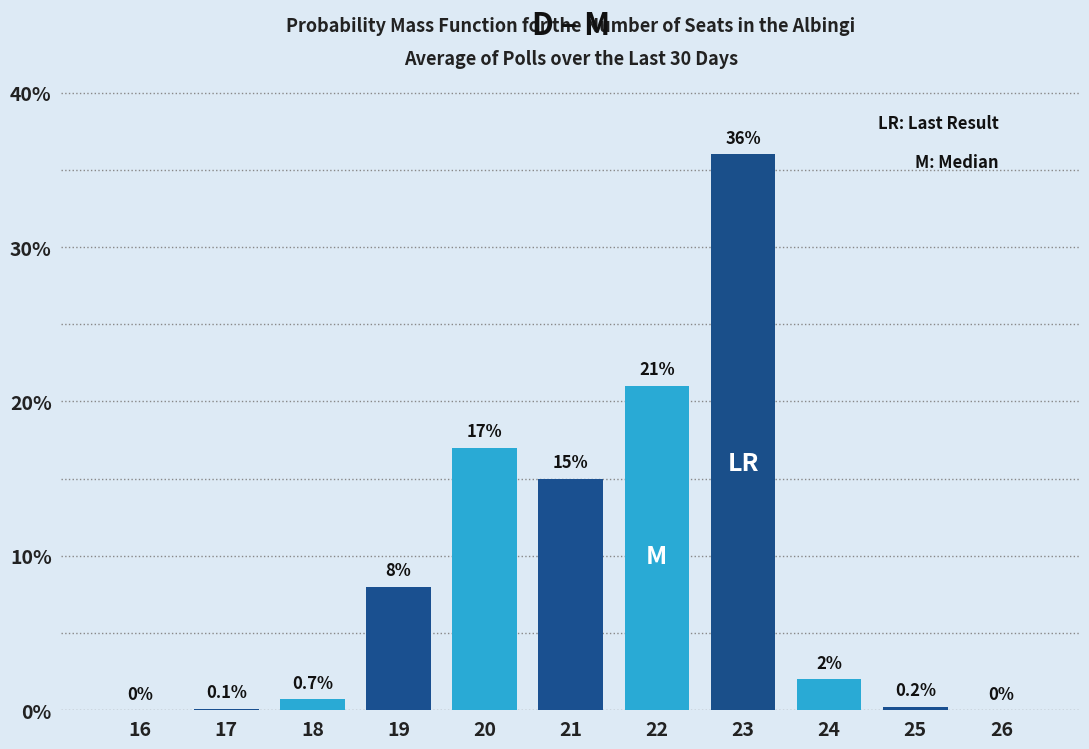

Reading left to right, what are all the values shown in this chart?

16=0.0	17=0.1	18=0.7	19=8.0	20=17.0	21=15.0	22=21.0	23=36.0	24=2.0	25=0.2	26=0.0